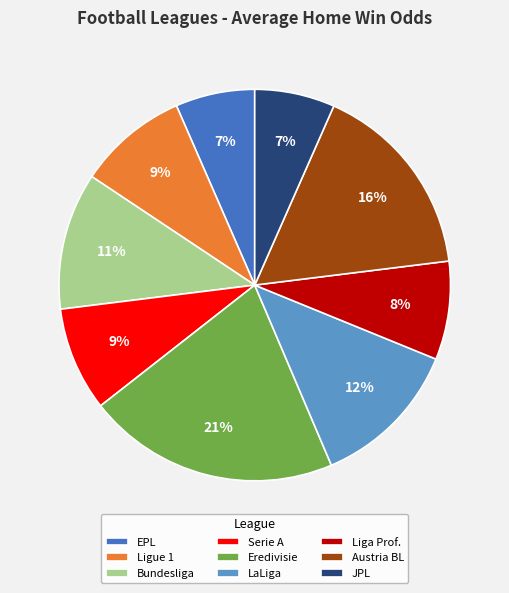

To the nearest percent, what is the average slice percentage?

11%